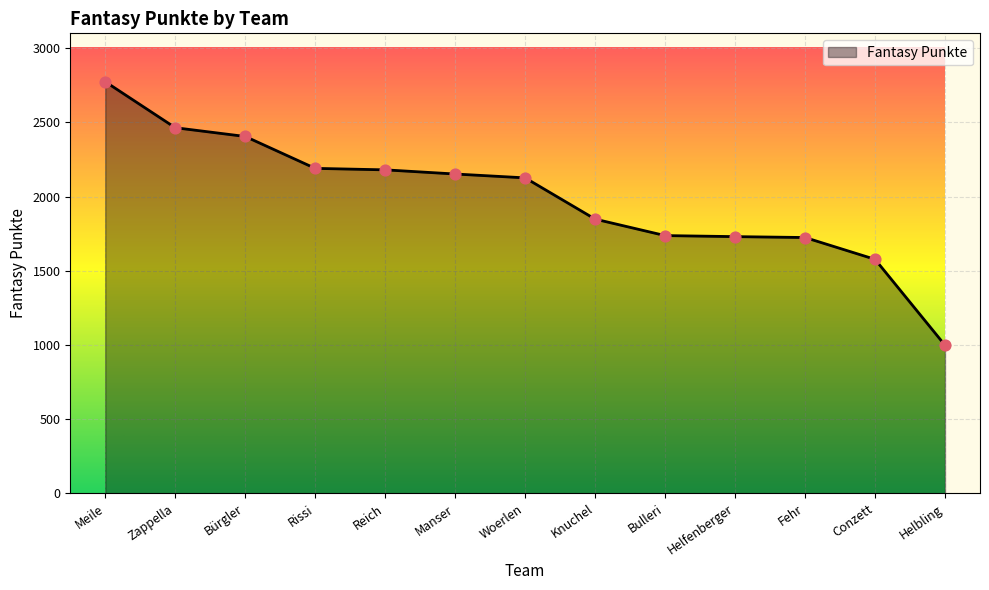

Between Conzett and Helfenberger, which is larger?

Helfenberger